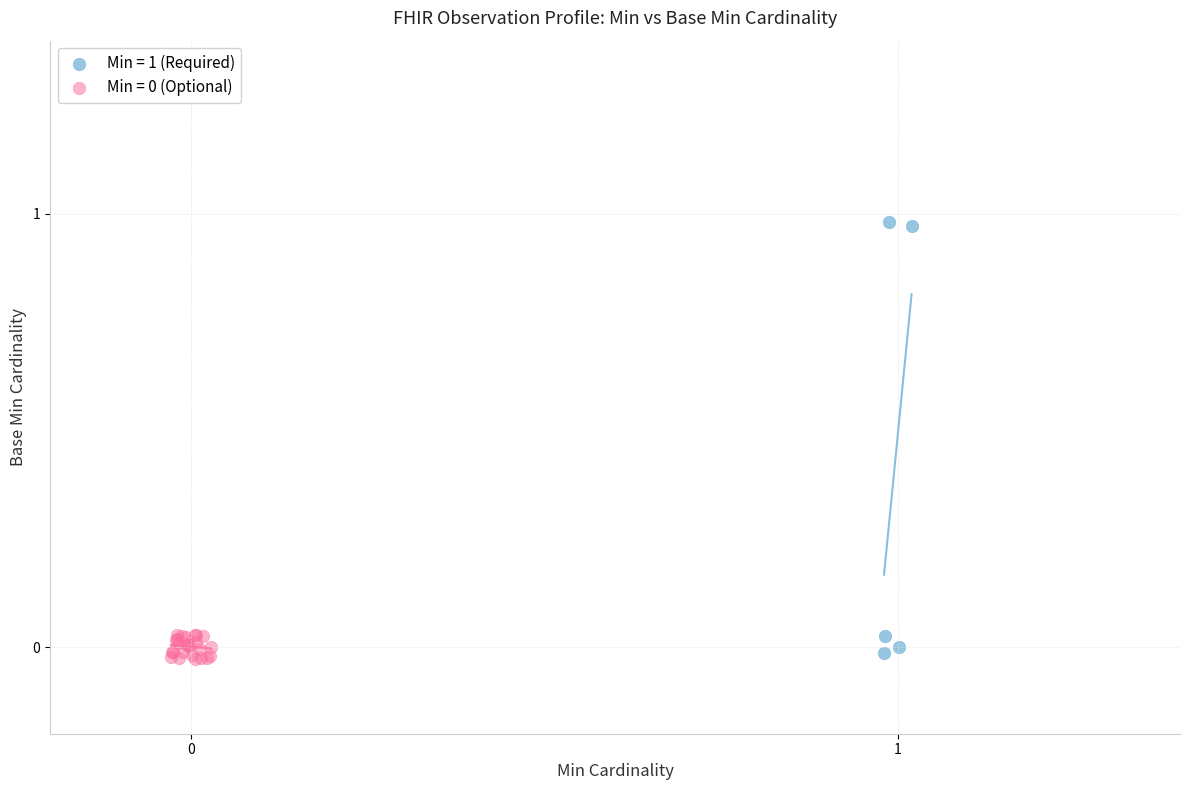

Which series reaches the maximum Y coordinate?

Min = 1 (Required)